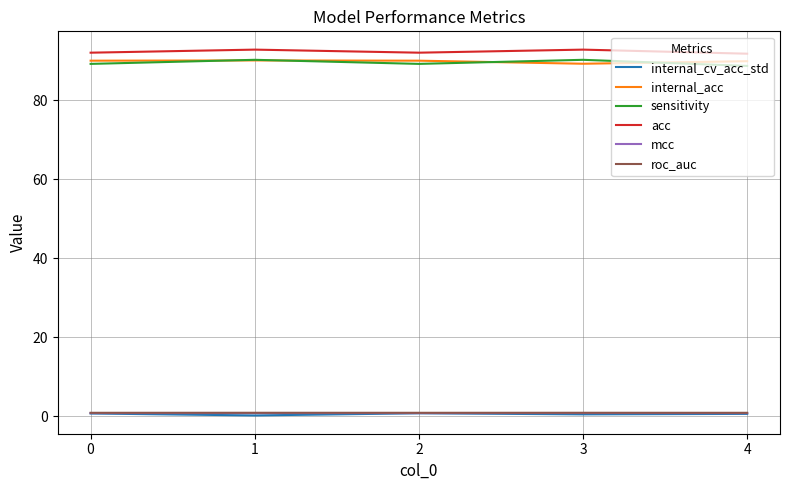

True or false: roc_auc and mcc intersect in this chart.

False